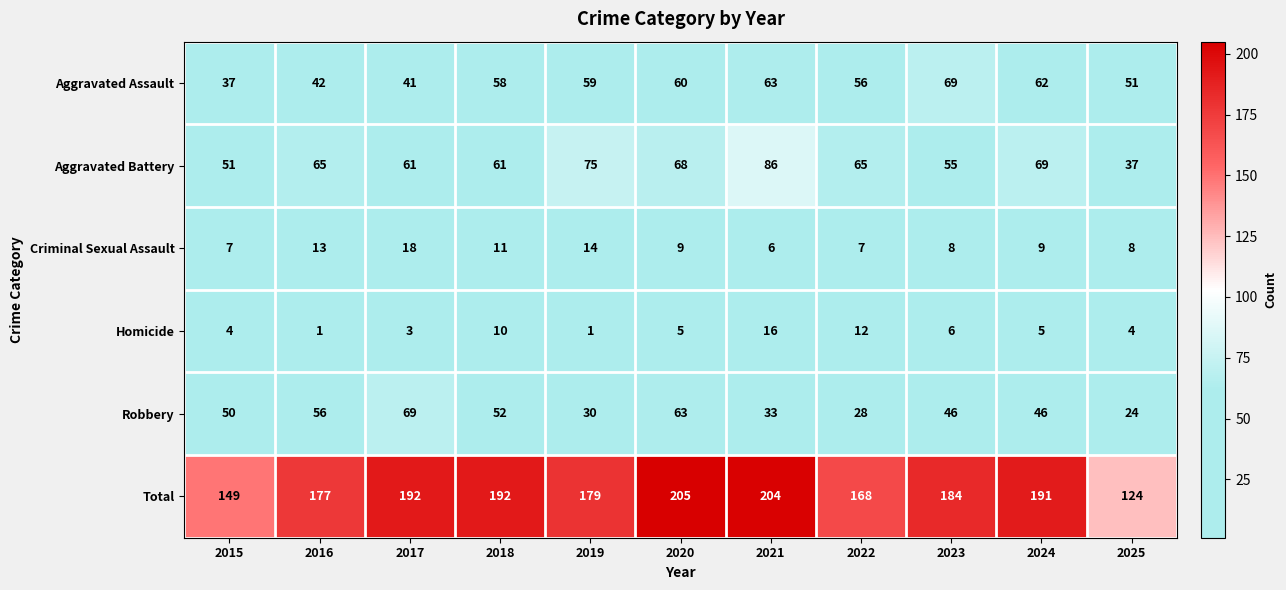

What is the total value across all series at 2024?

382